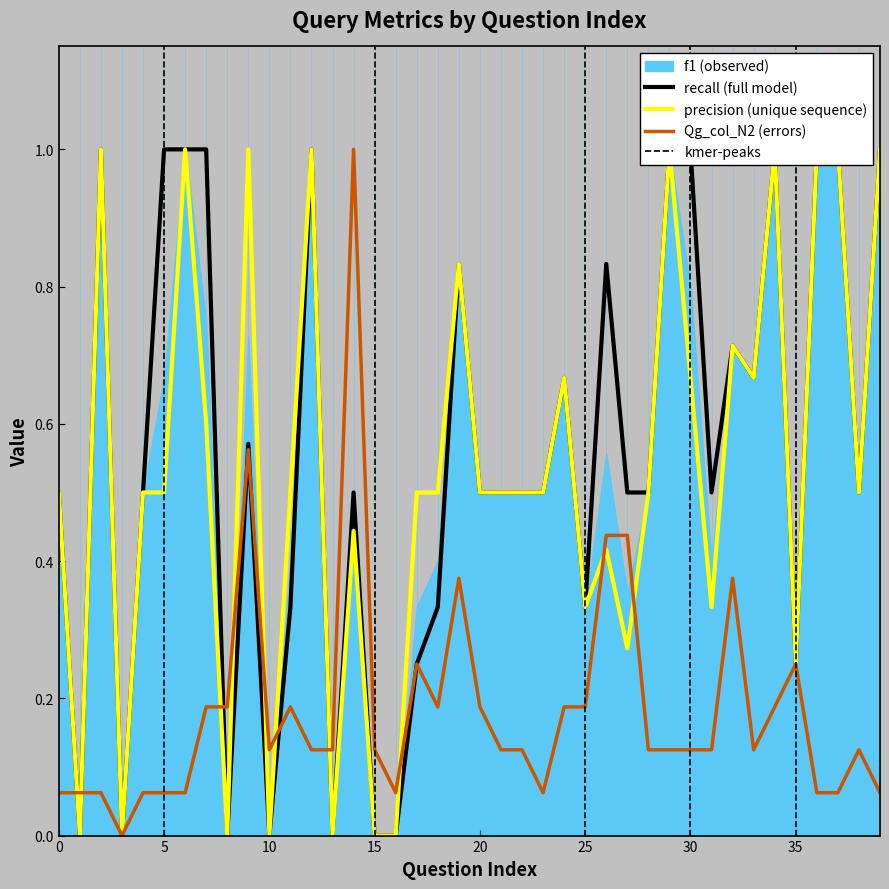

How many positive values does the recall series have?

33